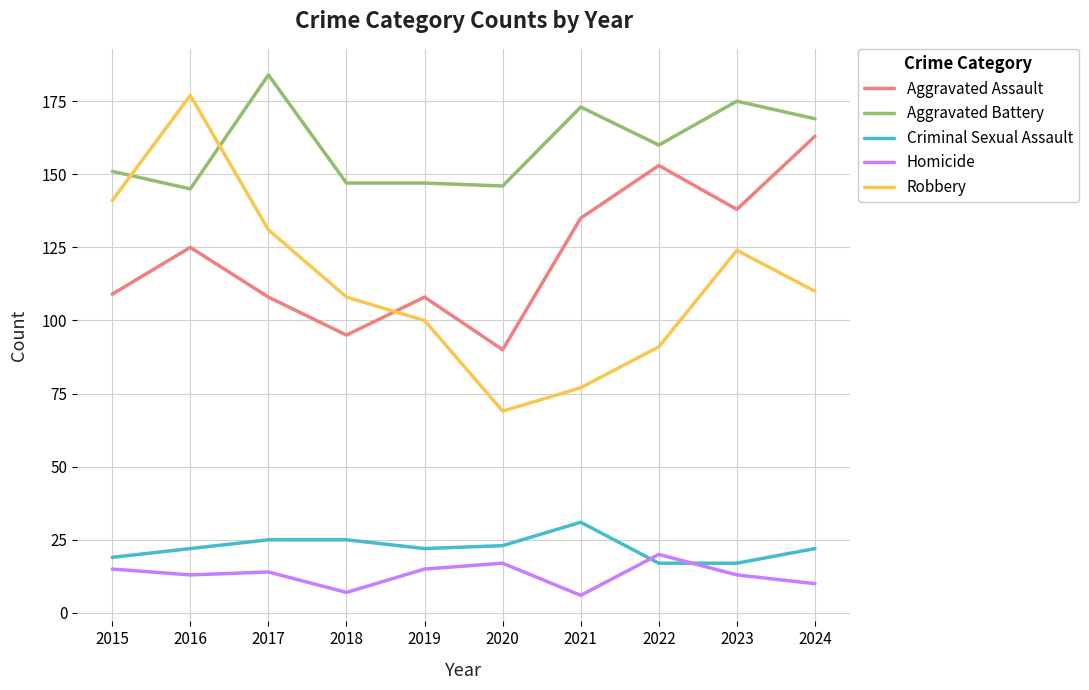

At 2021, list the series in order from largest to smallest.

Aggravated Battery, Aggravated Assault, Robbery, Criminal Sexual Assault, Homicide